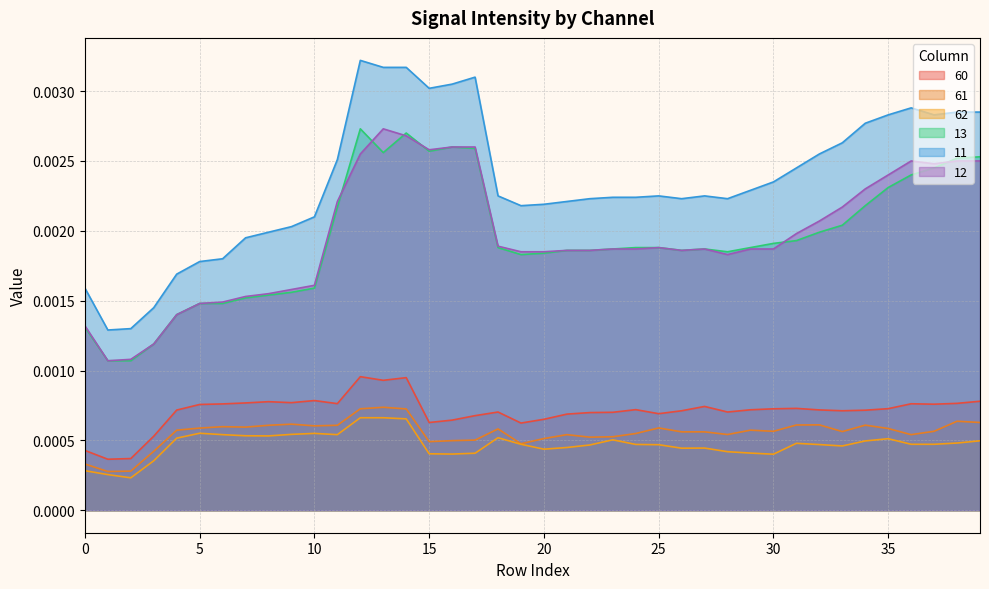

The 62 series shows 0.0 at 24. True or false?

False